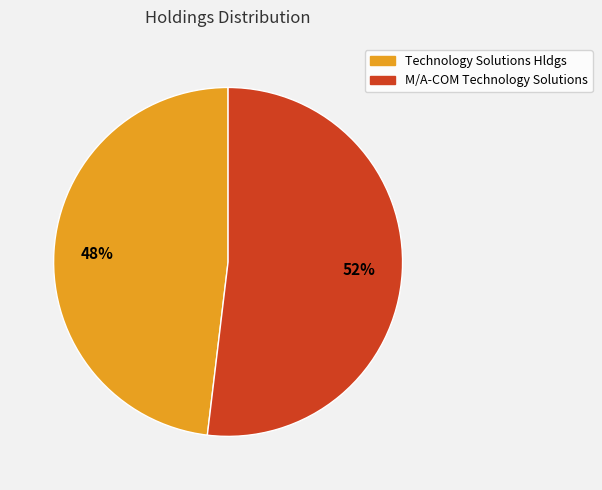

What percentage is the M/A-COM Technology Solutions slice, to the nearest percent?

52%